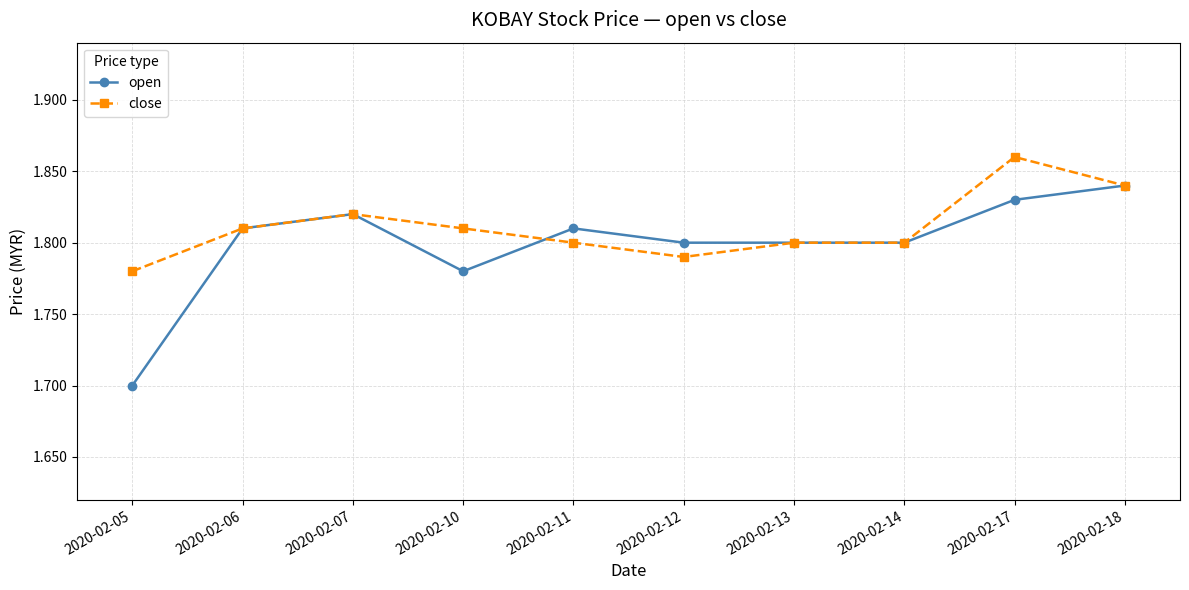

At which category does open reach its first local peak?

2020-02-07